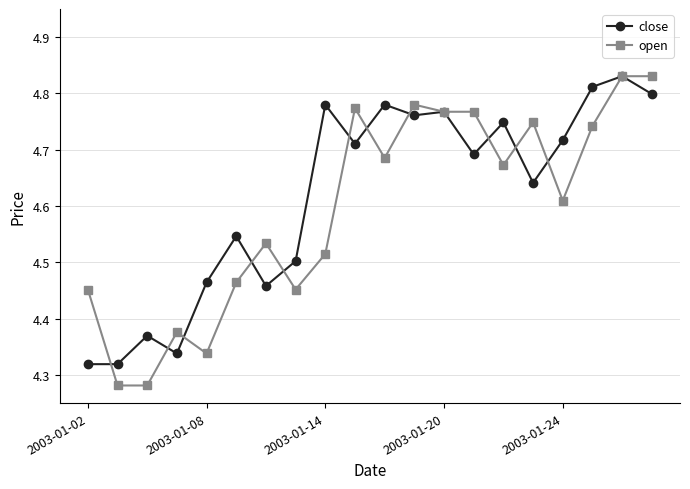

At how many categories does at least one series exceed 4?

20